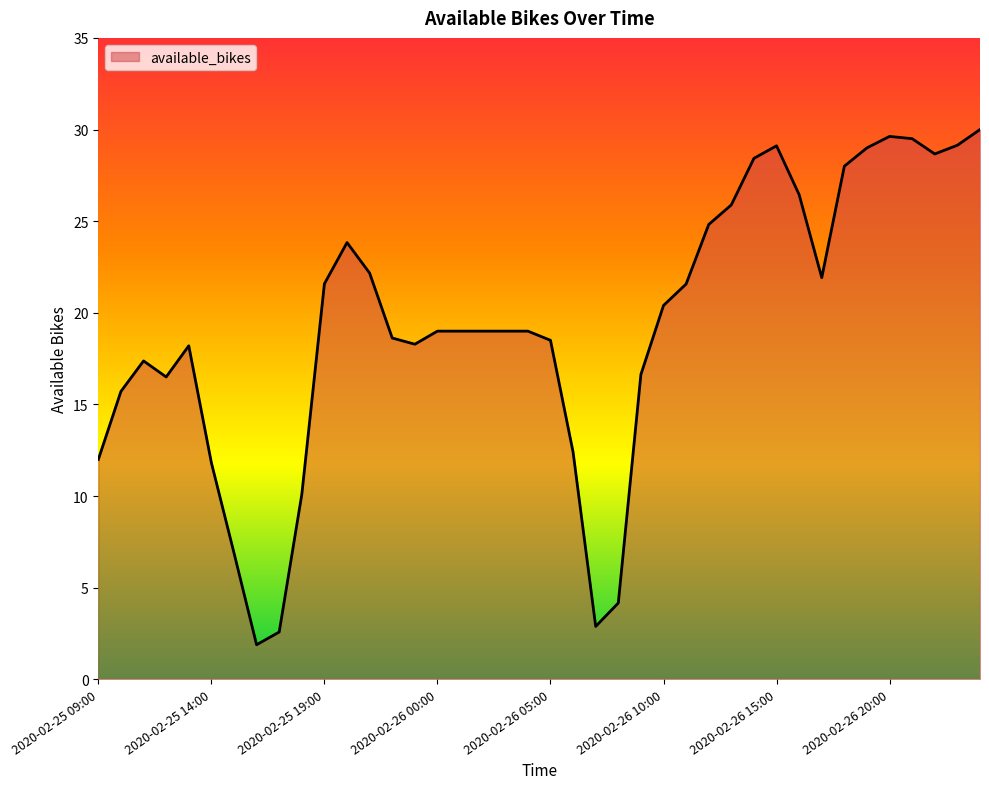

What is the difference between the maximum and minimum values?

28.1